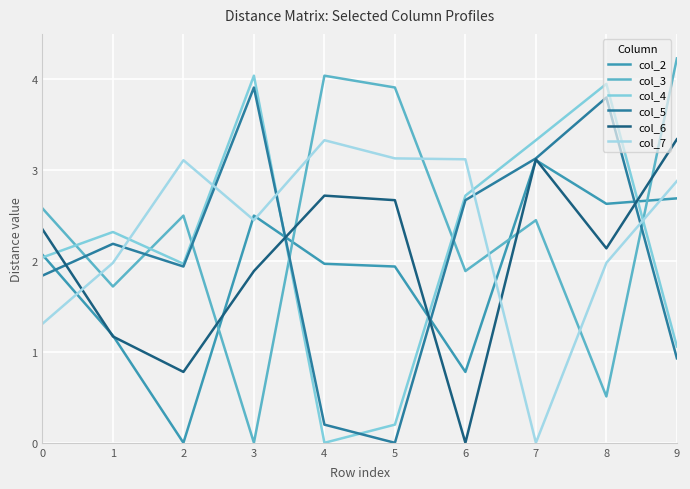

At which label is col_3 closest to 2?

6